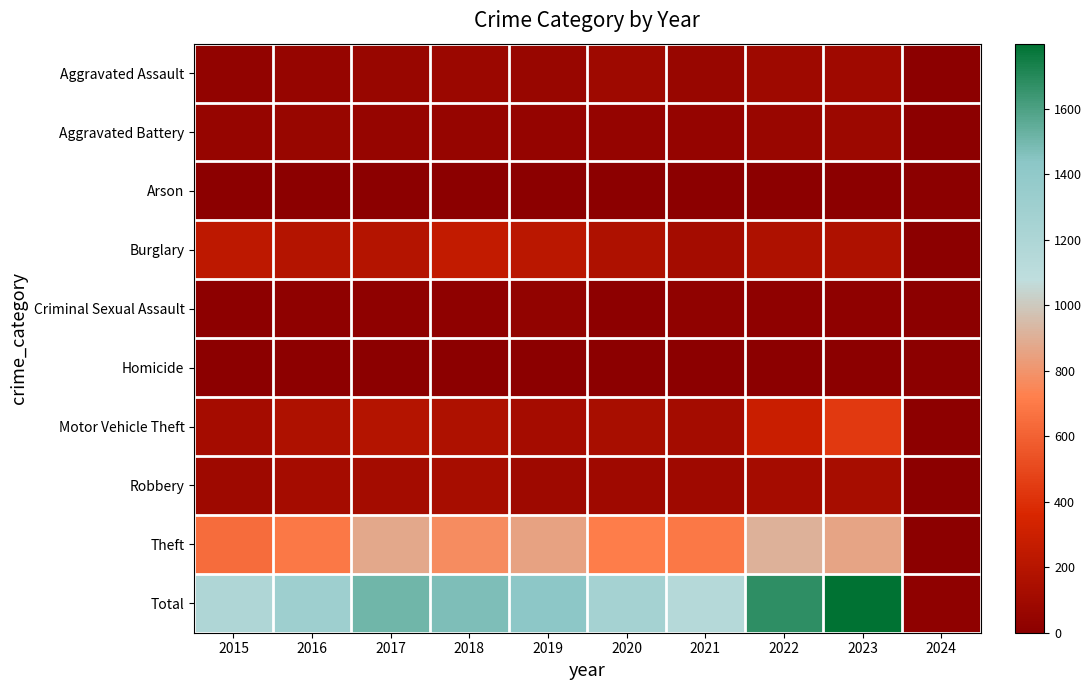

At how many categories does at least one series exceed 55?

9